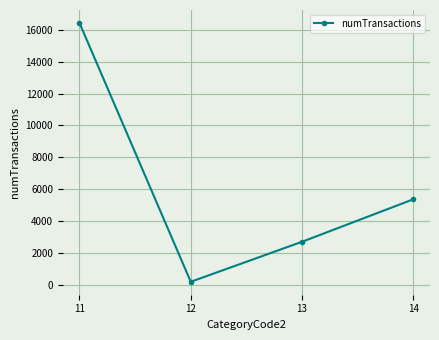

Which category has the highest value across all series?

11